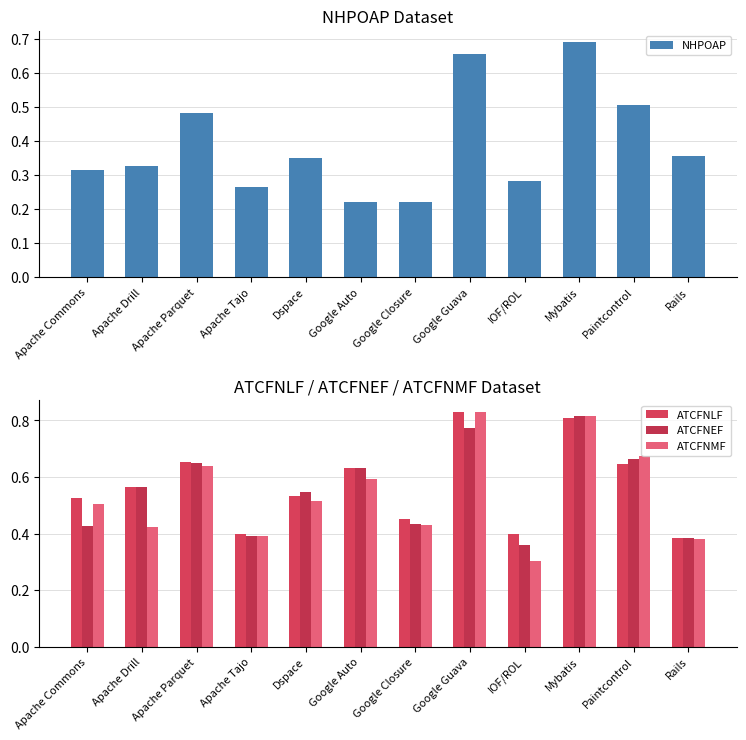

Which series has the largest range (max minus min)?

ATCFNMF